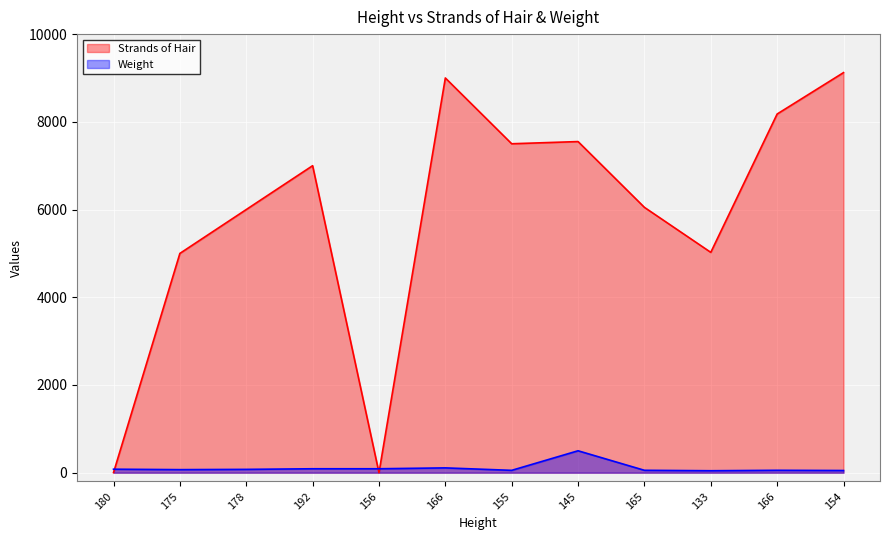

List the series in order of their peak value, highest first.

Strands of Hair, Weight